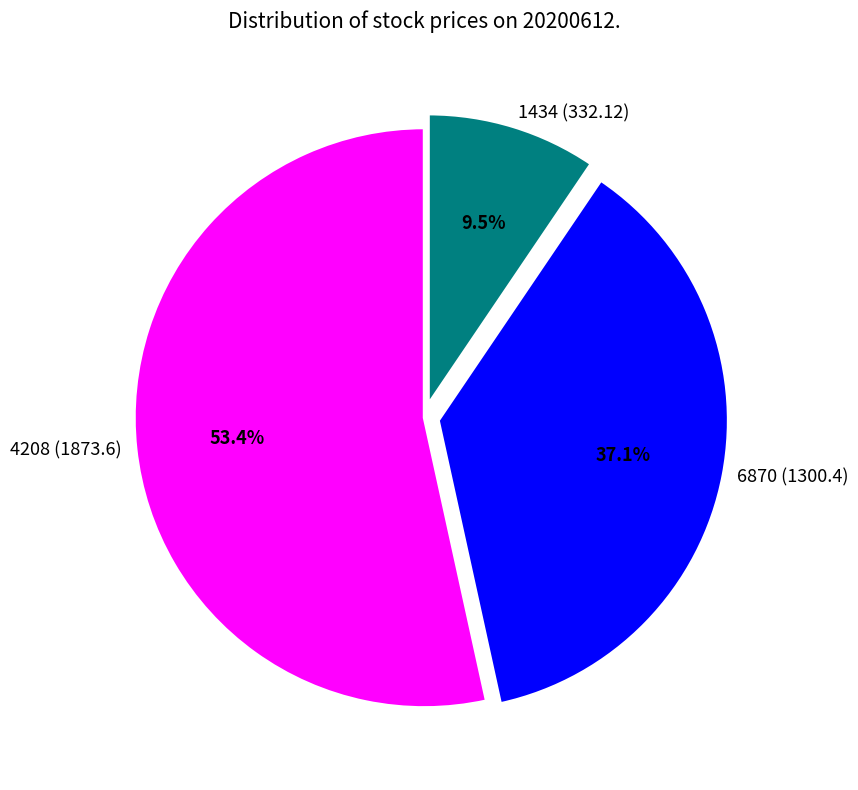

Do 4208 (1873.6) and 6870 (1300.4) together represent more than half of the pie?

Yes